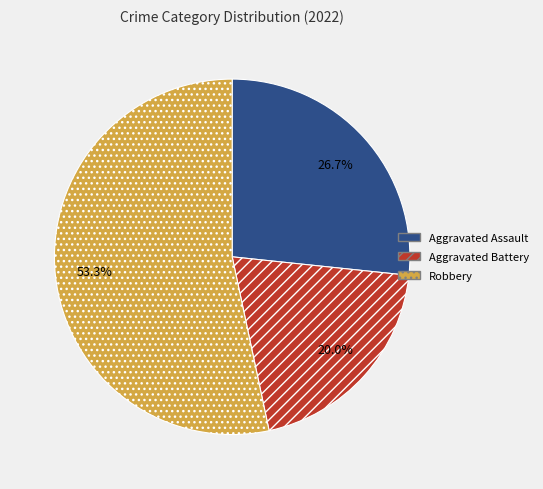

How many slices are in this pie chart?

3